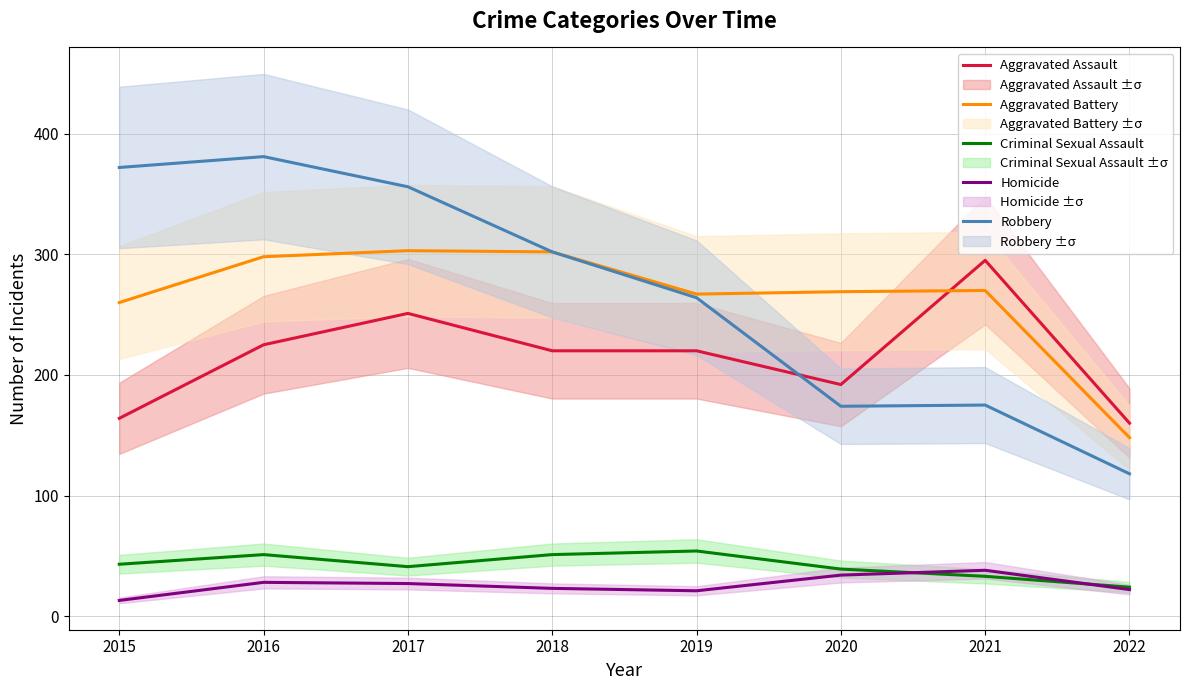

What is the total value across all series at 2017?

978